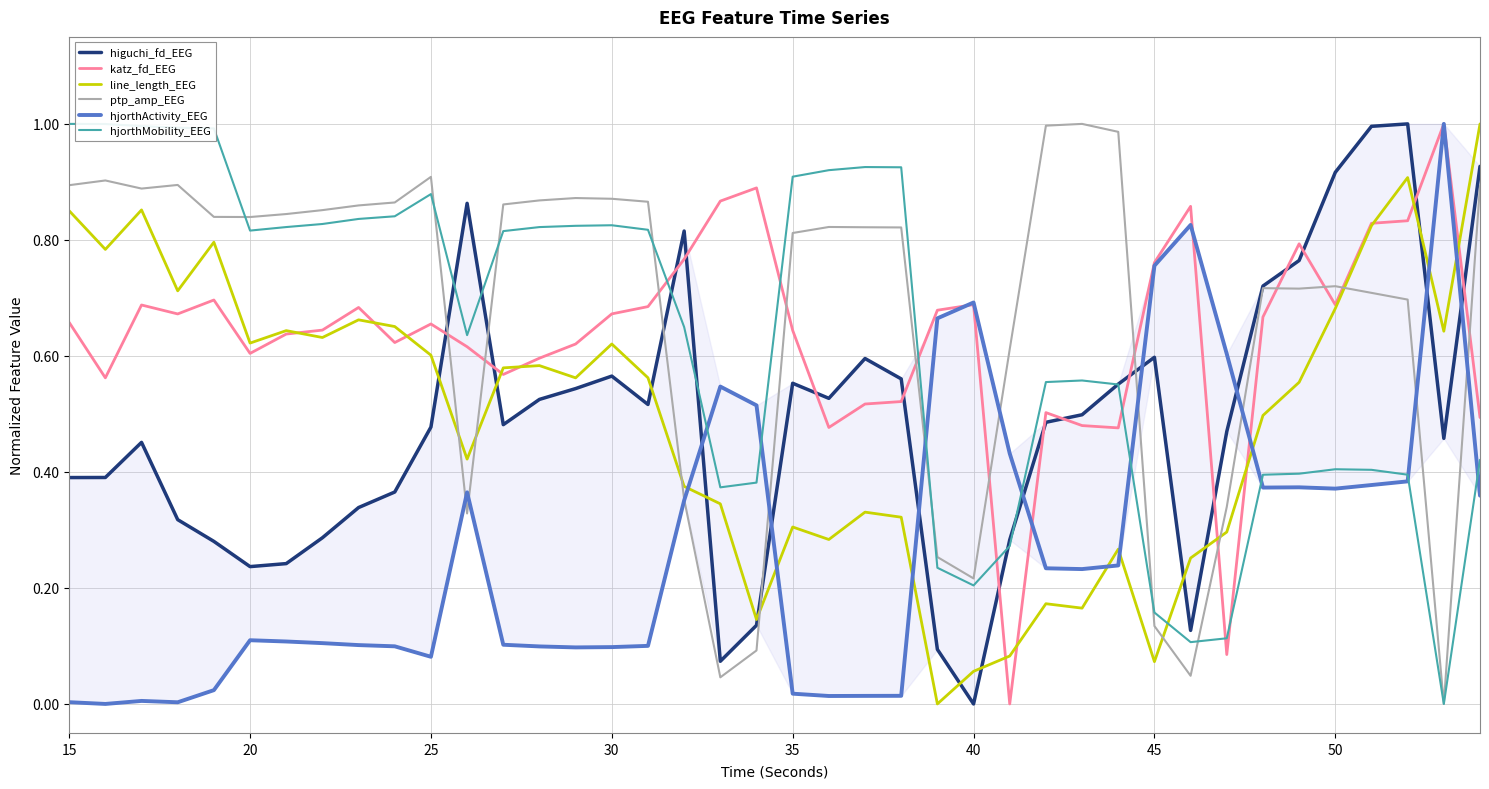

Is it true that line_length_EEG equals 0.0 at 45?

False